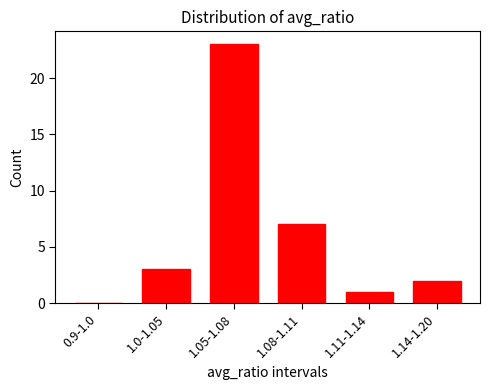

Reading left to right, extract all data points from this chart.

0.9-1.0=0	1.0-1.05=3	1.05-1.08=23	1.08-1.11=7	1.11-1.14=1	1.14-1.20=2